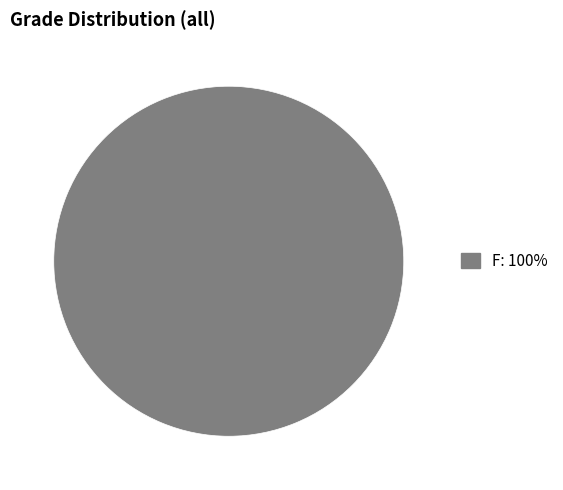

Is there a majority slice in this chart?

Yes